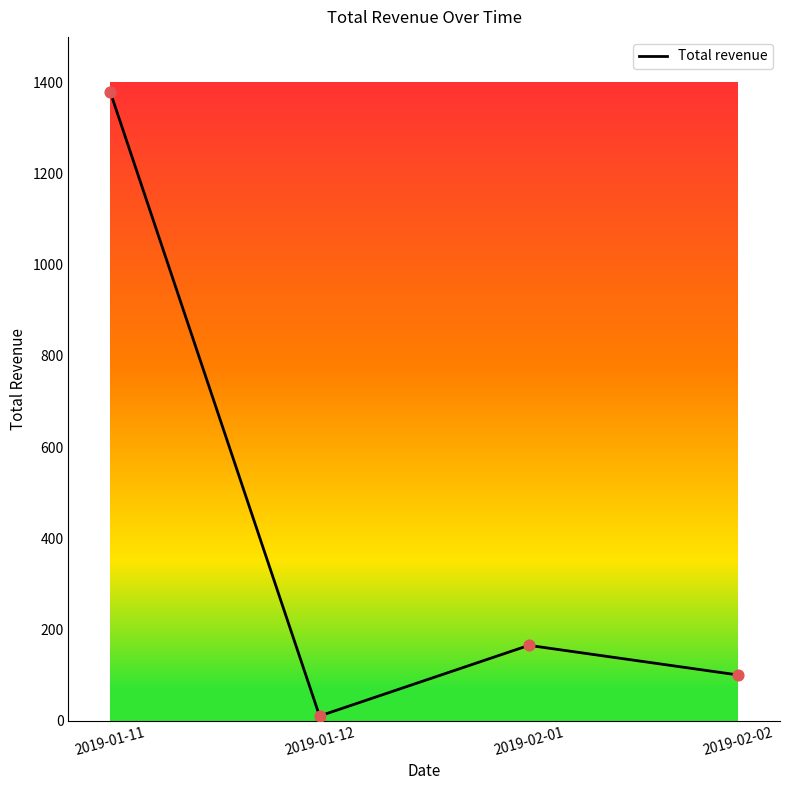

Approximately how many times larger is the value at 2019-01-11 compared to 2019-01-12?

137.9